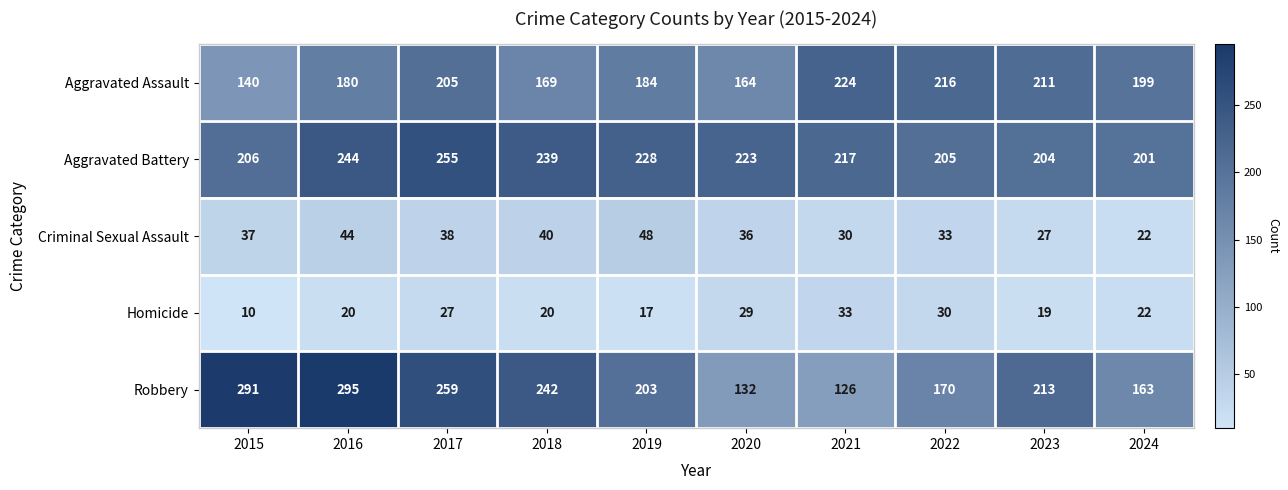

Which series has the widest spread of values?

Robbery